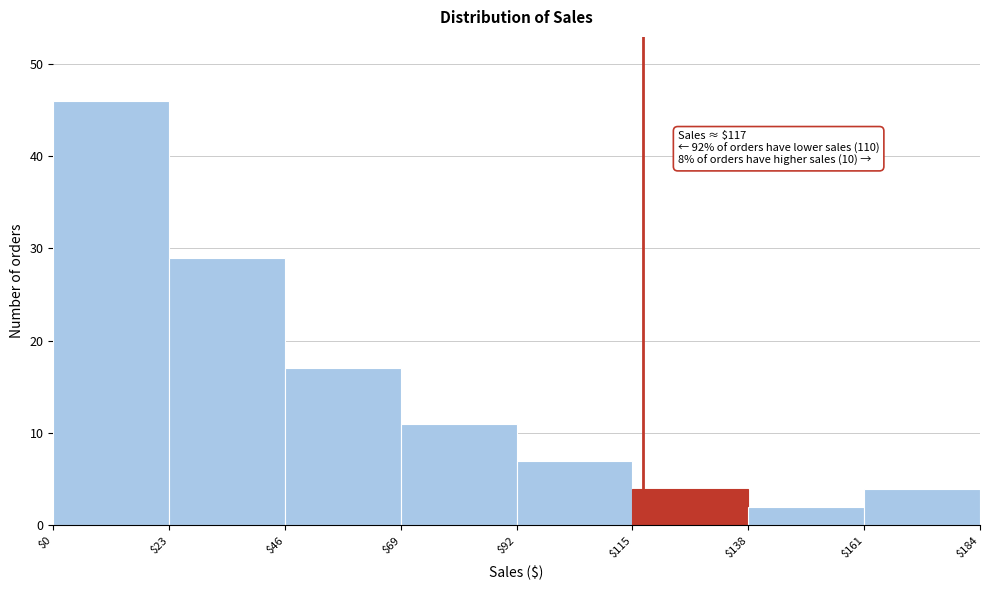

Which range on the x-axis has the tallest bar?

$0 to $23